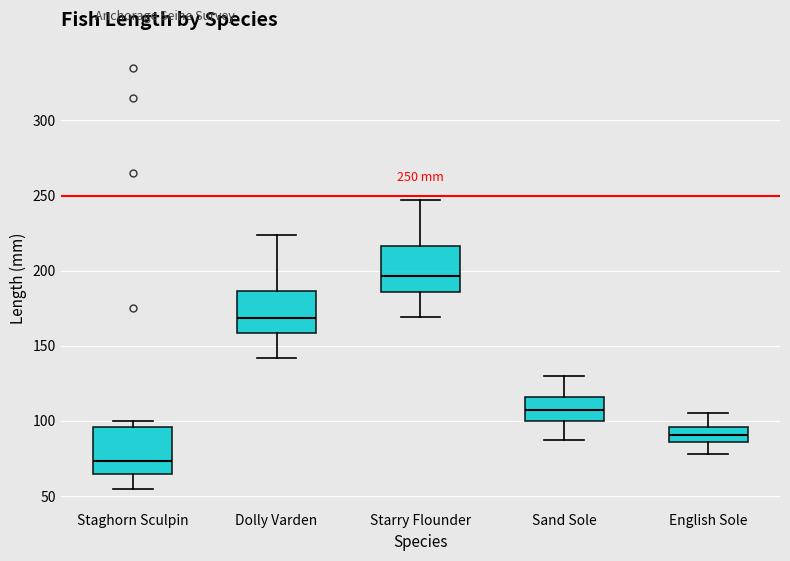

Which box's median line is the lowest?

Staghorn Sculpin